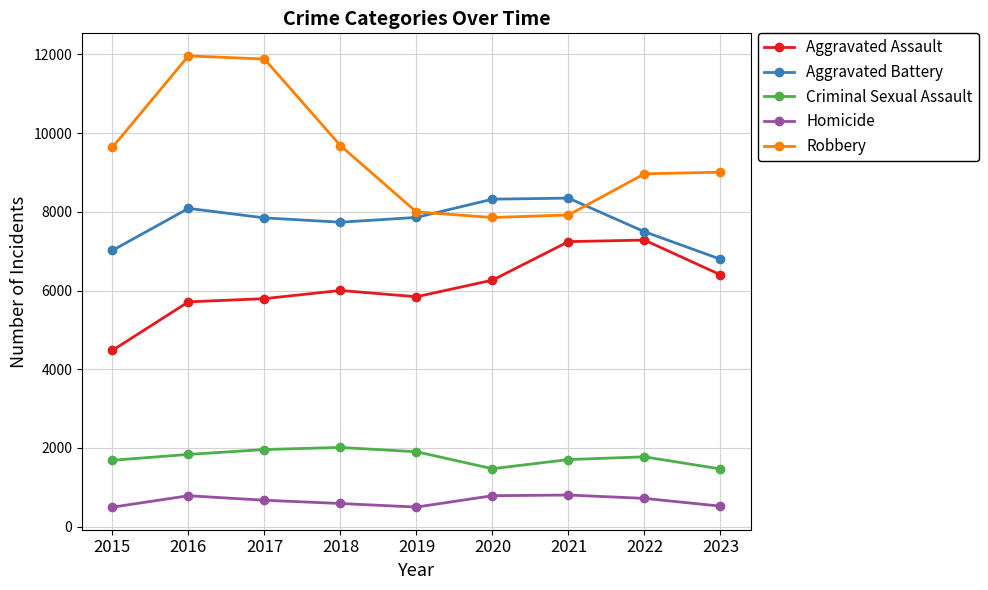

How many times do Aggravated Battery and Robbery cross each other?

2